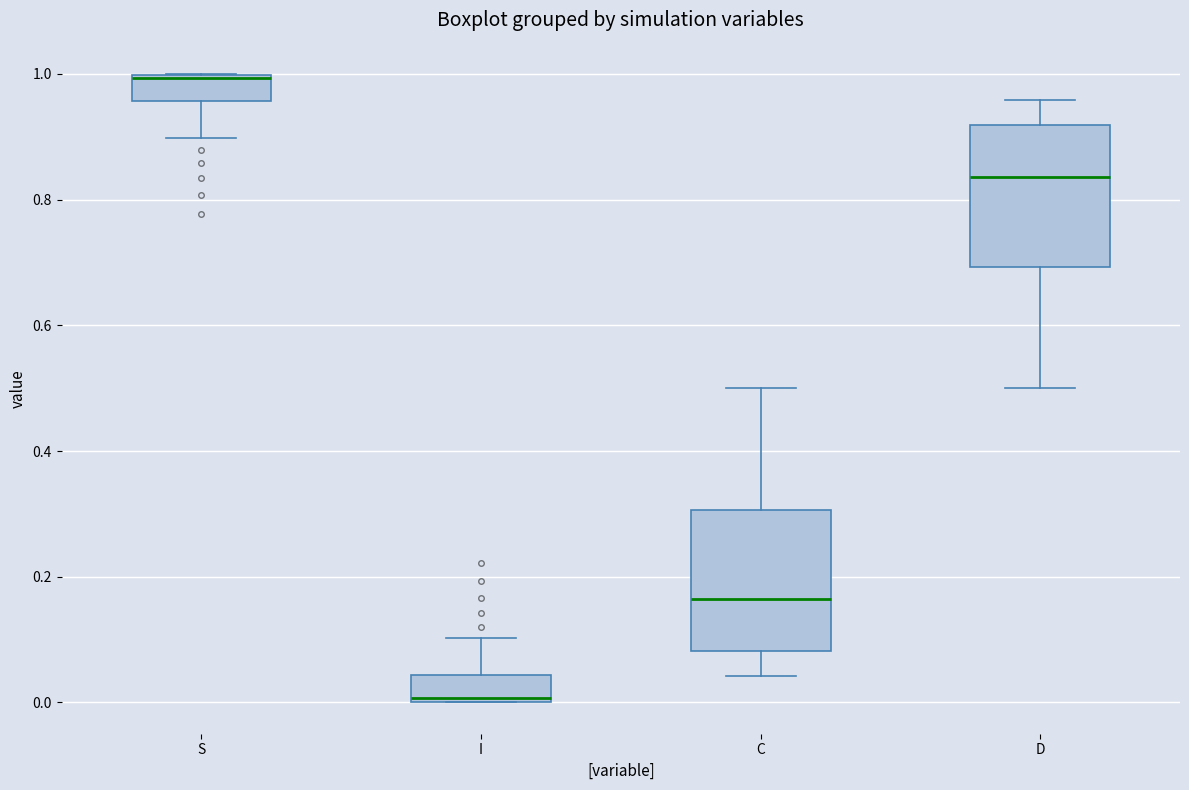

Reading left to right, transcribe this box plot: for each box, give where its median line is, the range the box spans, and where its two whiskers end, as read against the y-axis. The values are not printed on the chart, so give them approximately, as read against the axis.

S: median 1.00, box 0.96 to 1.00, whiskers 0.90 to 1.00
I: median 0.00, box 0.00 to 0.04, whiskers 0.00 to 0.10
C: median 0.16, box 0.08 to 0.30, whiskers 0.04 to 0.50
D: median 0.84, box 0.70 to 0.92, whiskers 0.50 to 0.96